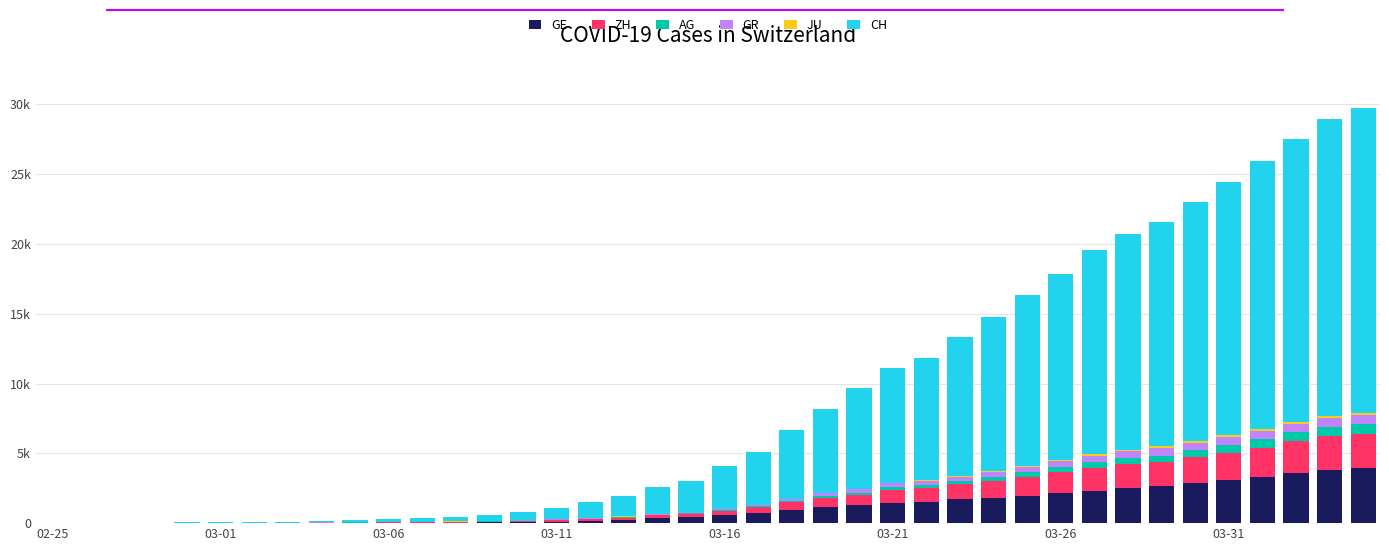

Which series has the largest total across all categories?

CH